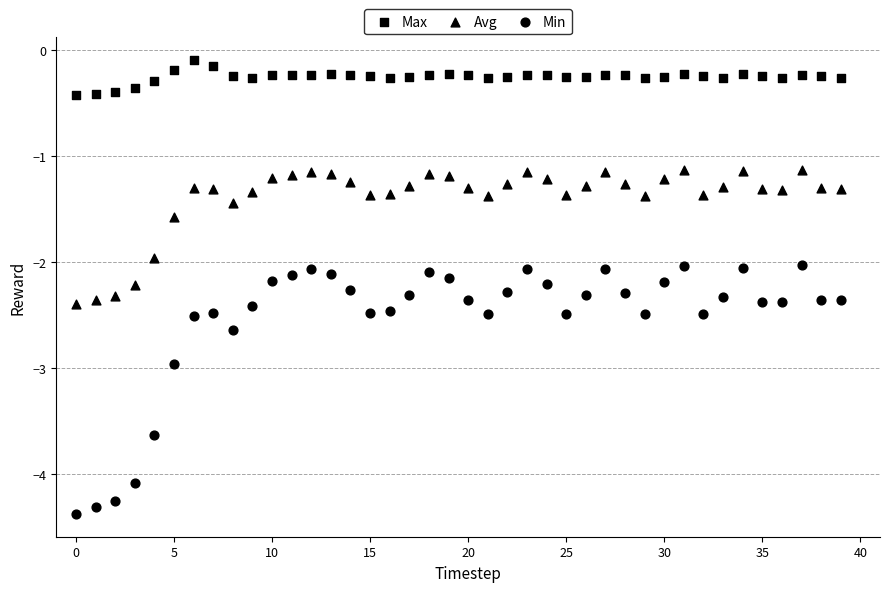

Count the number of points in this scatter plot.

120